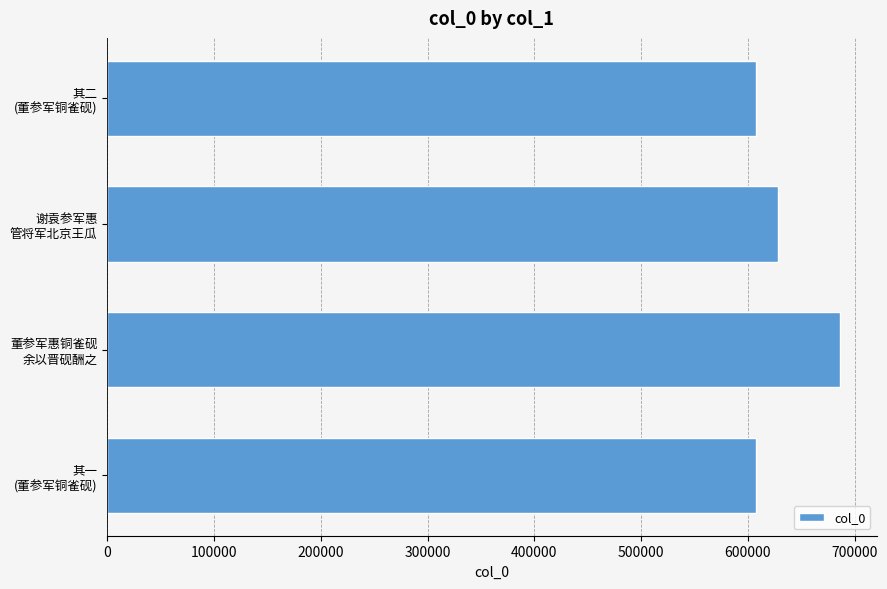

What is the minimum value shown in the chart?

607385